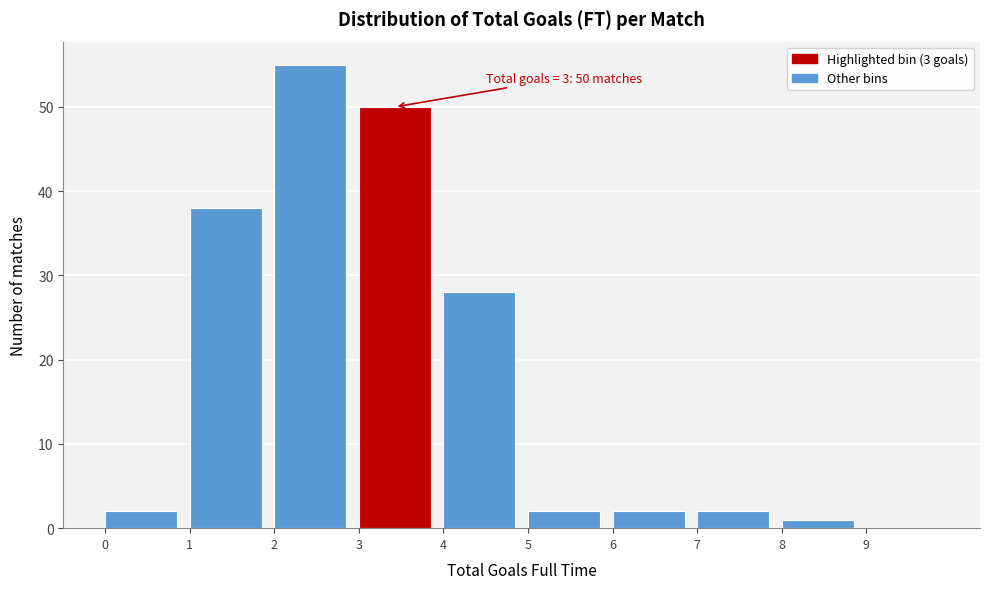

Which range on the x-axis has the tallest bar?

2 to 3